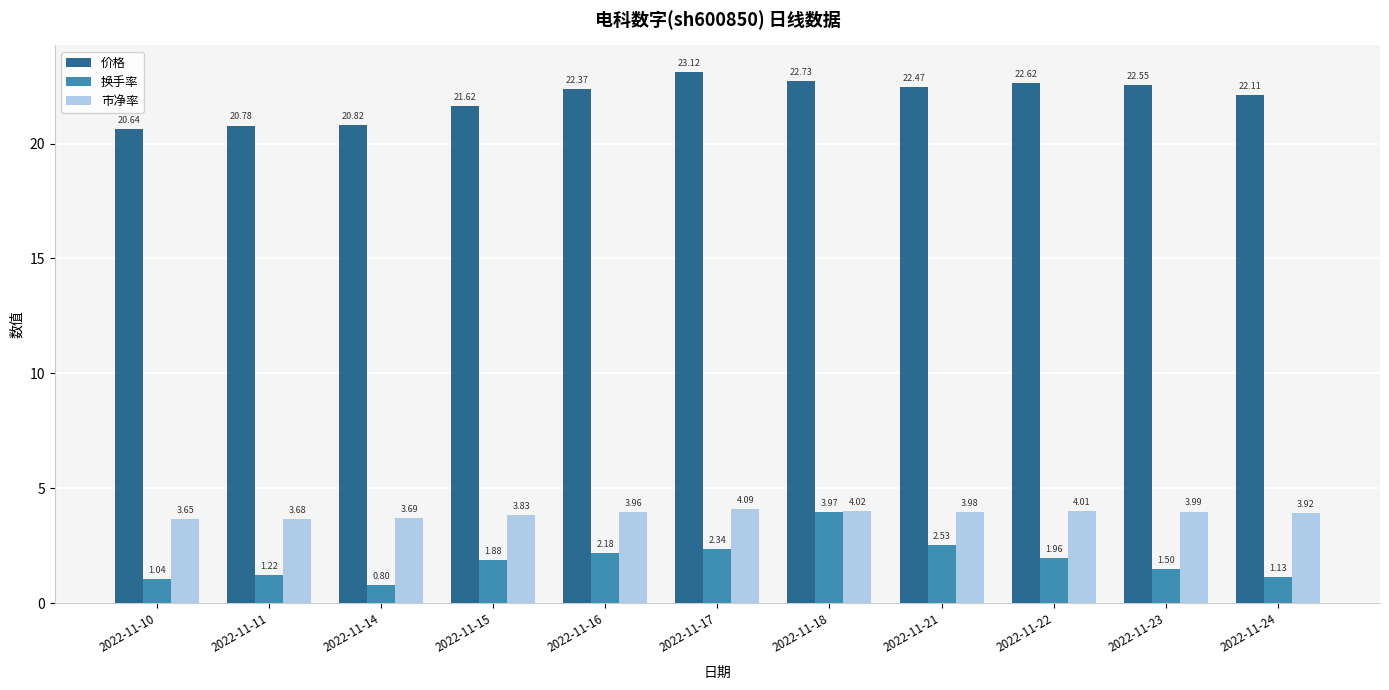

Which series has the widest spread of values?

换手率